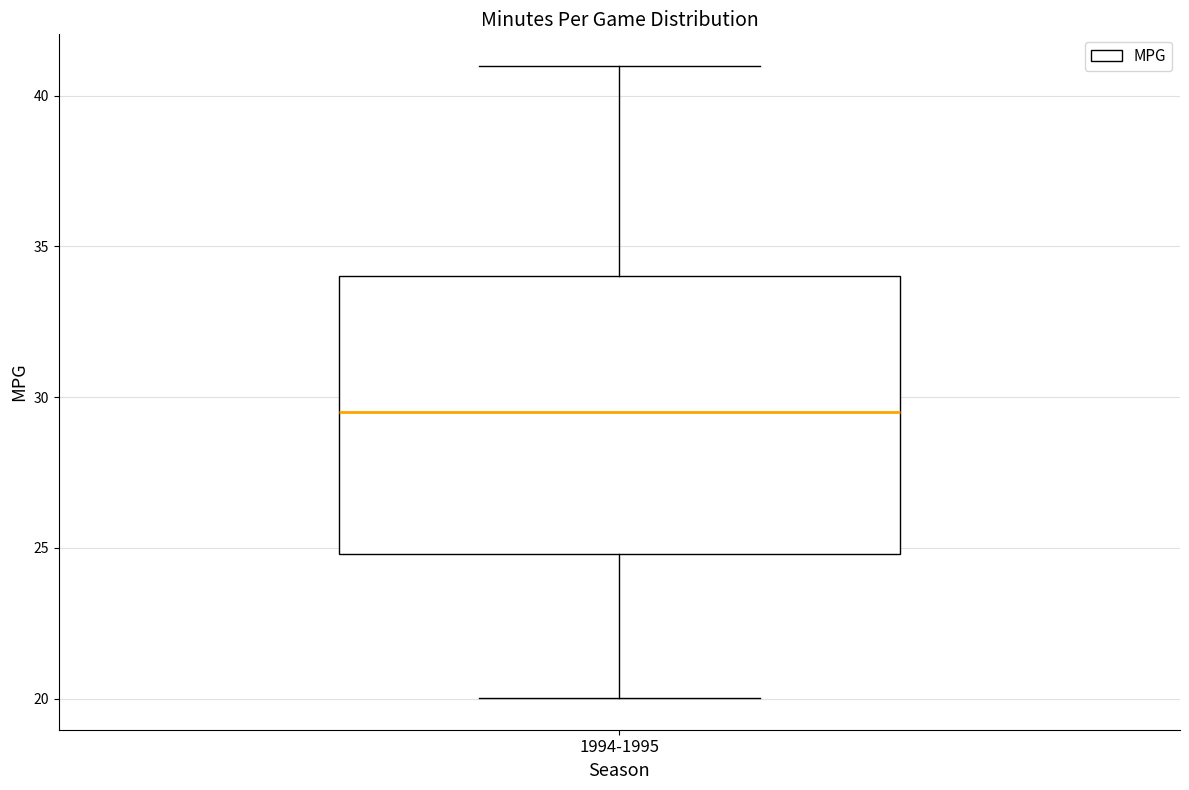

Read this box plot against the y-axis: the position of the median line, the range covered by the box, and the ends of both whiskers. The values are not printed on the chart, so give them approximately, as read against the axis.

median 29.5, box 25.0 to 34.0, whiskers 20.0 to 41.0